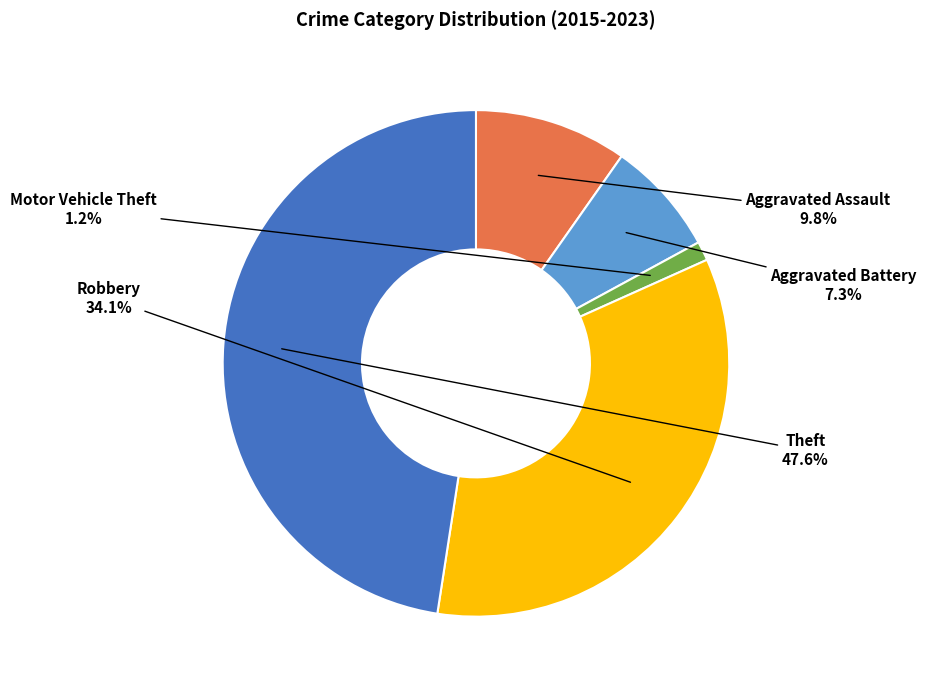

To the nearest percent, what is the average slice percentage?

20%